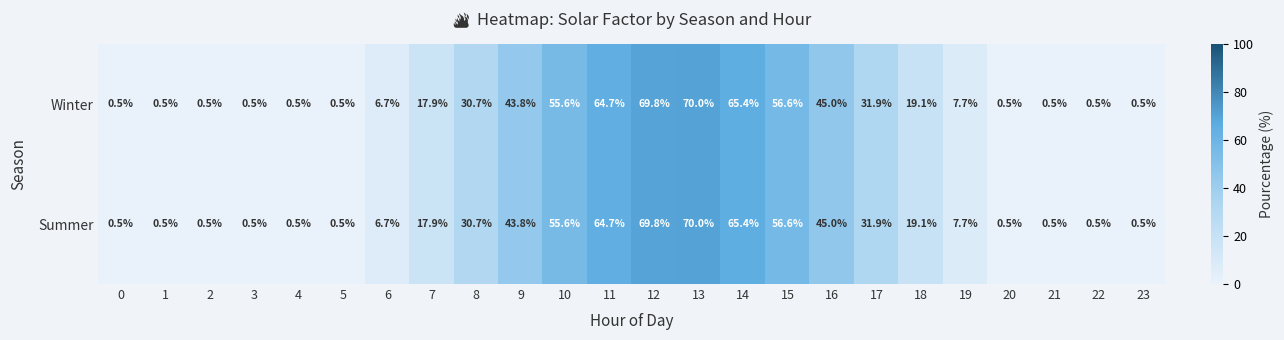

Where is Summer nearest to the value 35?

17